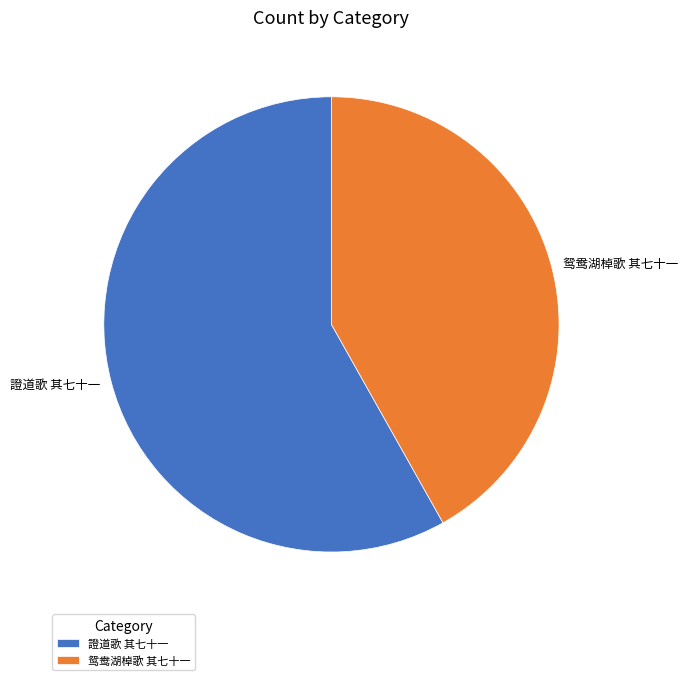

Count the number of slices in the pie.

2